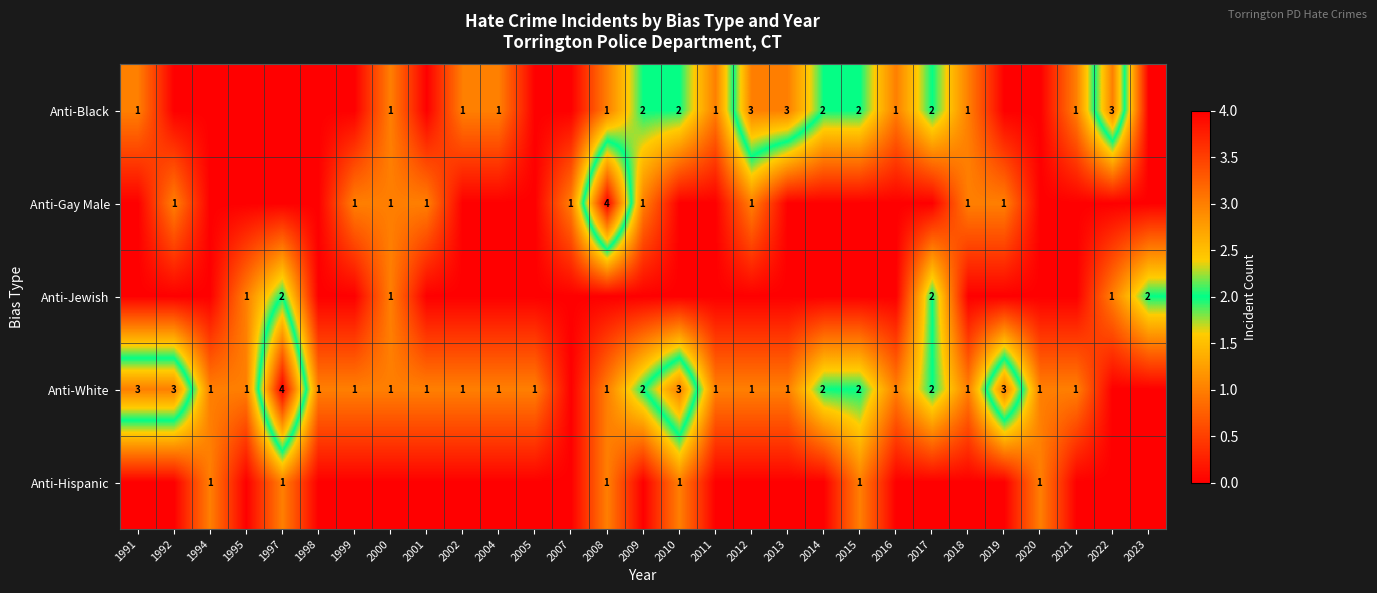

The Anti-Jewish series shows 3 at 1997. True or false?

False